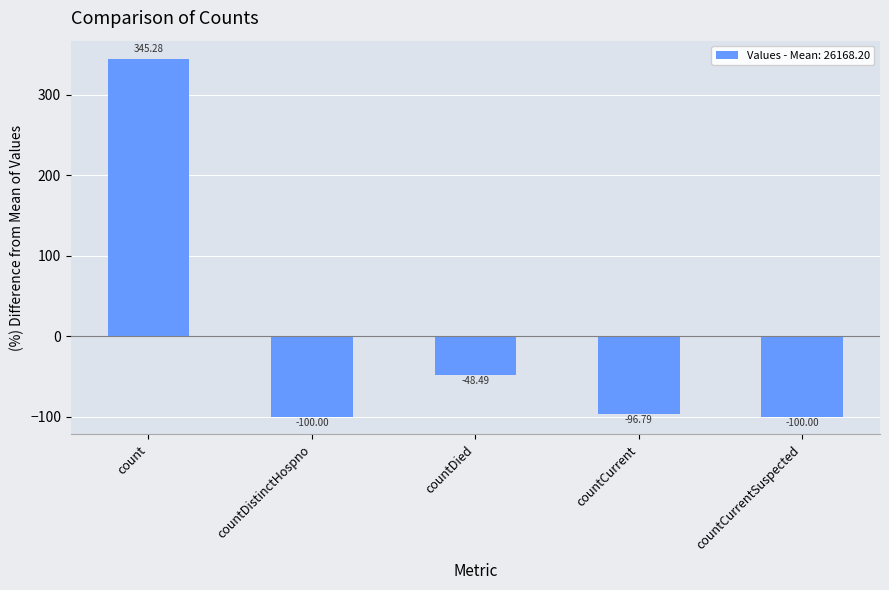

Where does the data first go above -96?

count